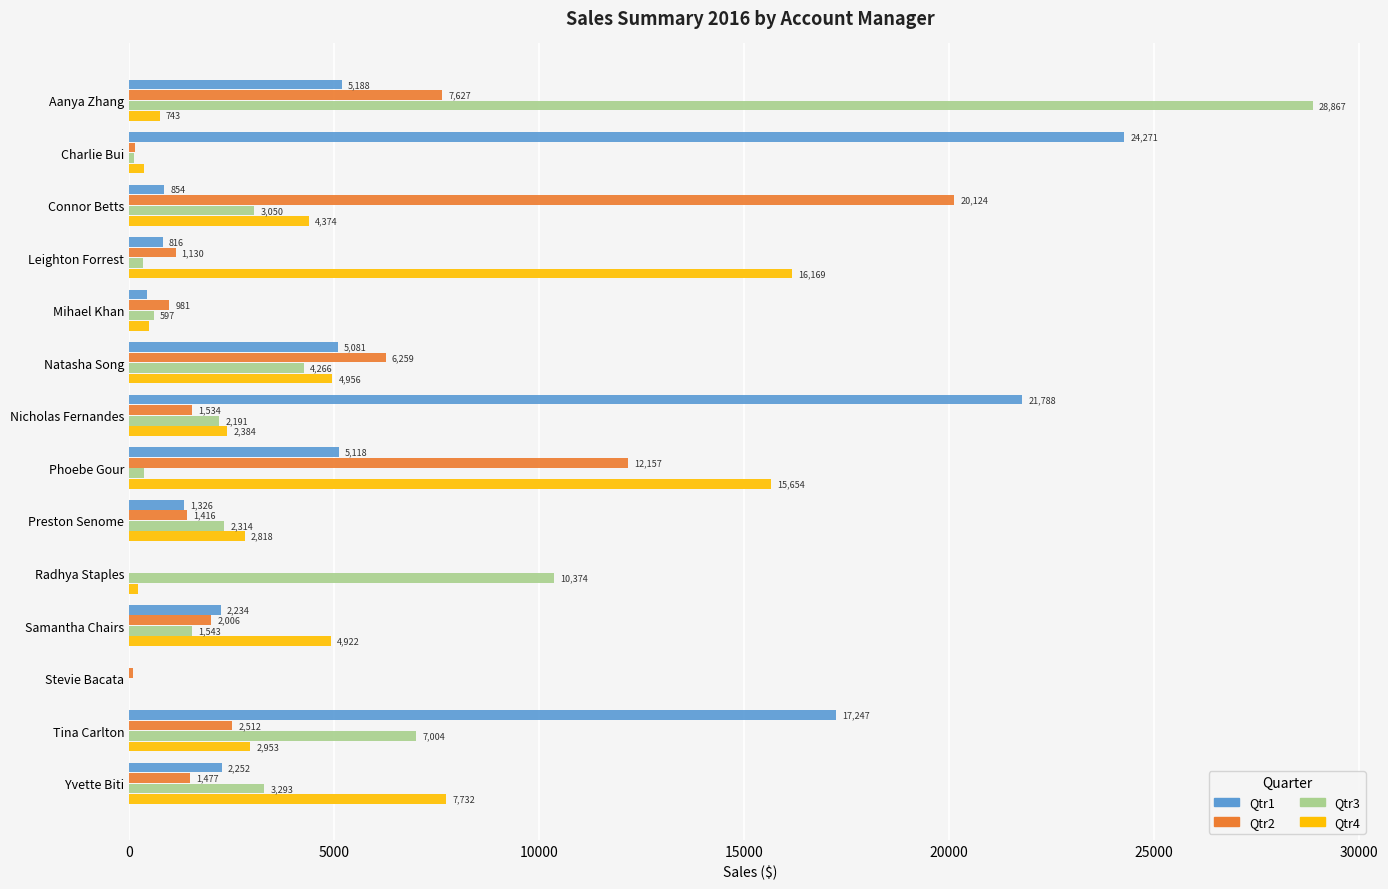

Between Mihael Khan and Natasha Song, which series saw the biggest shift?

Qtr2